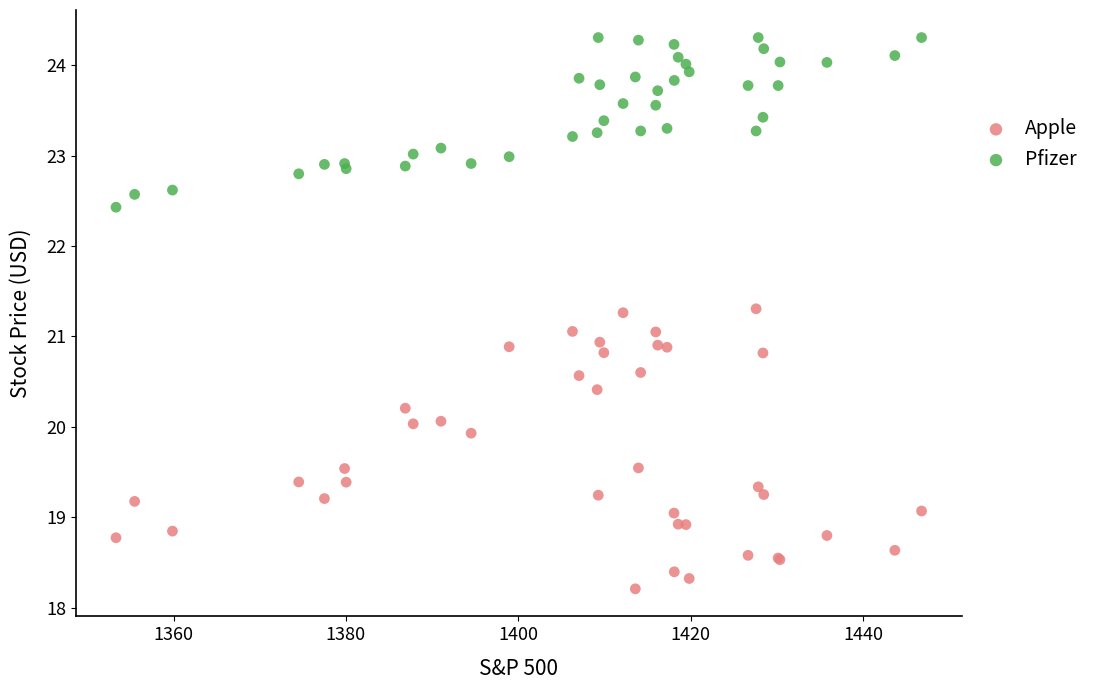

What are all the series names shown in the legend?

Apple, Pfizer